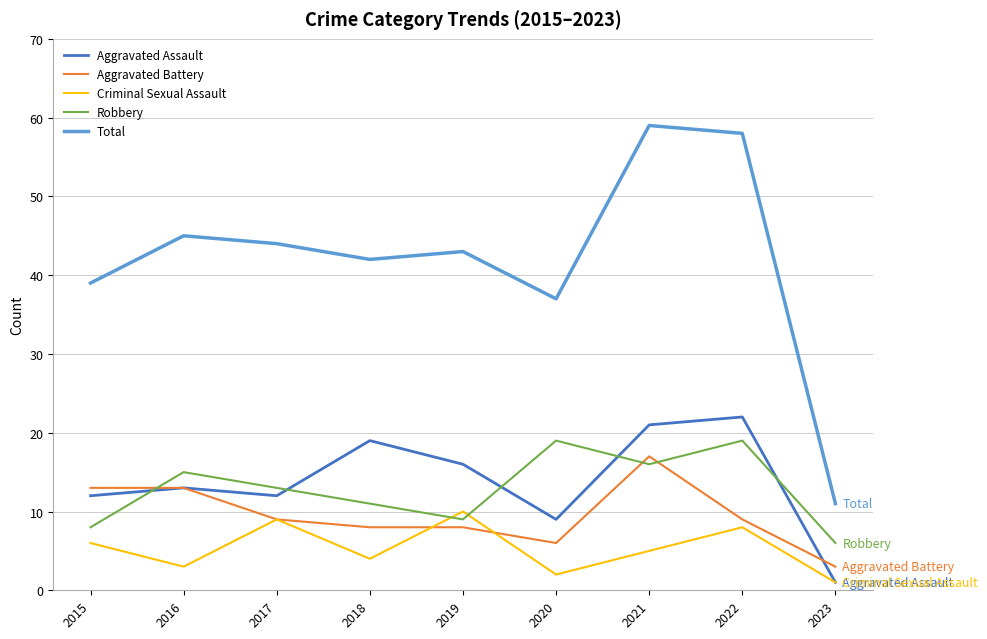

Reading right to left, extract all data points from this chart.

Aggravated Assault: 2023=1	2022=22	2021=21	2020=9	2019=16	2018=19	2017=12	2016=13	2015=12
Aggravated Battery: 2023=3	2022=9	2021=17	2020=6	2019=8	2018=8	2017=9	2016=13	2015=13
Criminal Sexual Assault: 2023=1	2022=8	2021=5	2020=2	2019=10	2018=4	2017=9	2016=3	2015=6
Robbery: 2023=6	2022=19	2021=16	2020=19	2019=9	2018=11	2017=13	2016=15	2015=8
Total: 2023=11	2022=58	2021=59	2020=37	2019=43	2018=42	2017=44	2016=45	2015=39